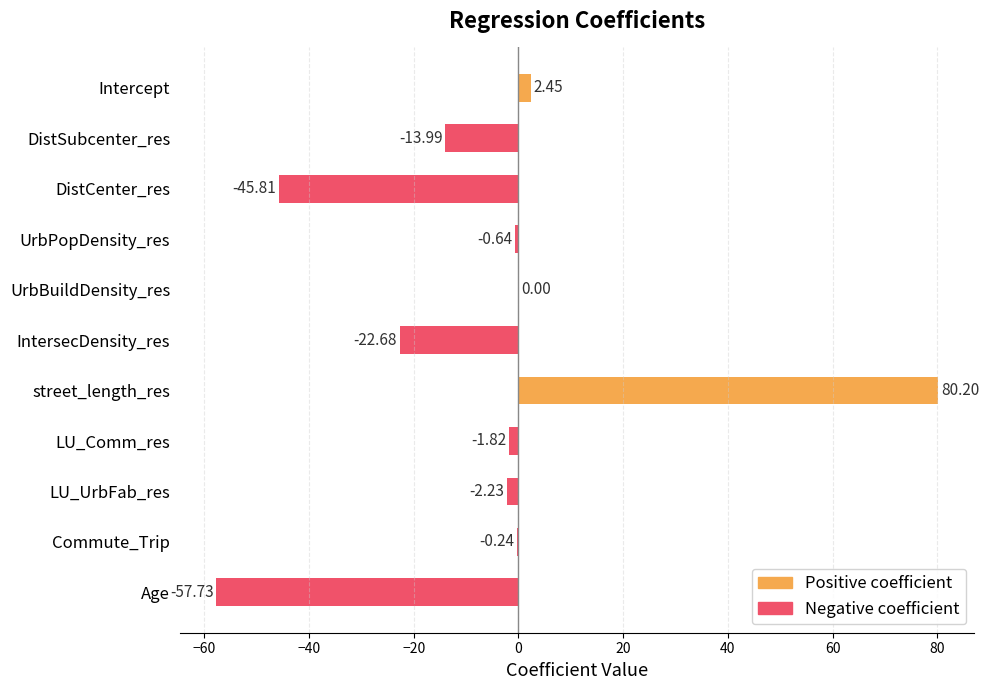

Count the number of categories in the chart.

11